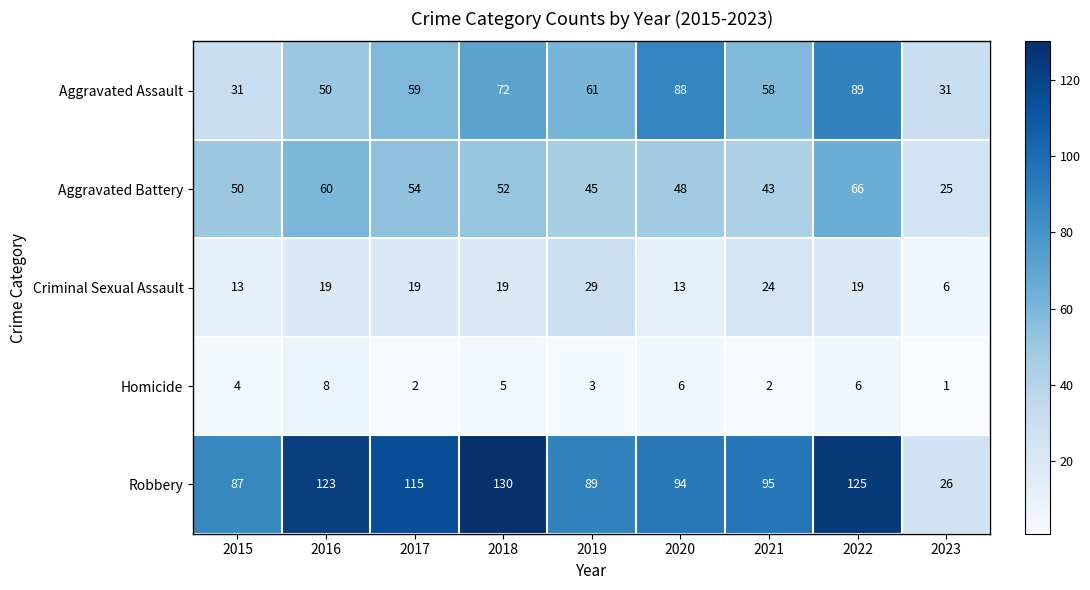

What is the sum of the Criminal Sexual Assault values at 2018 and 2015?

32